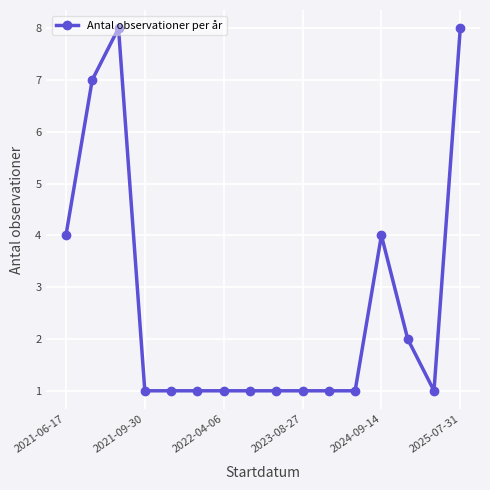

What is the maximum value shown in the chart?

8